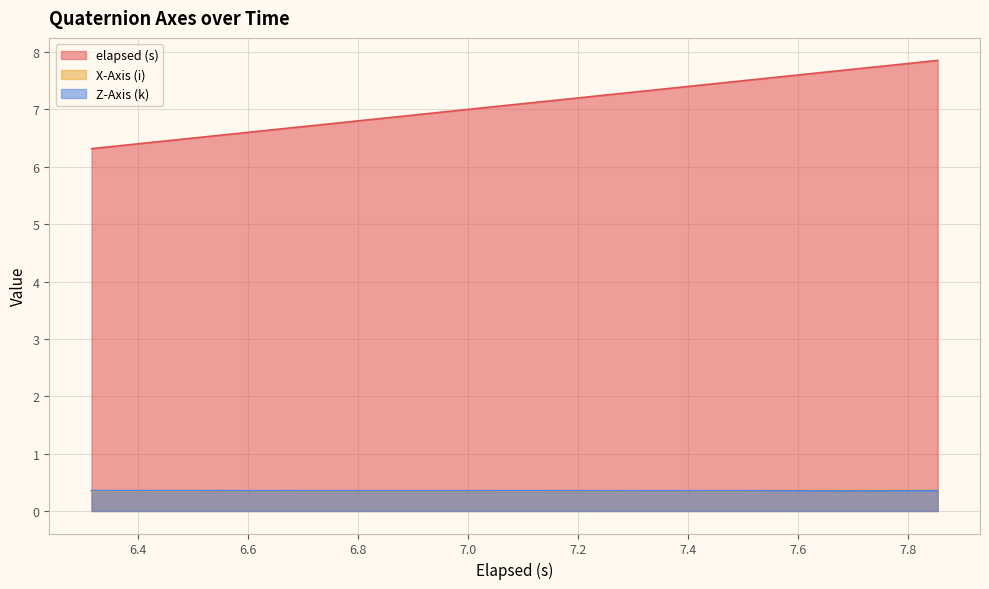

Which series has the largest total across all categories?

elapsed (s)